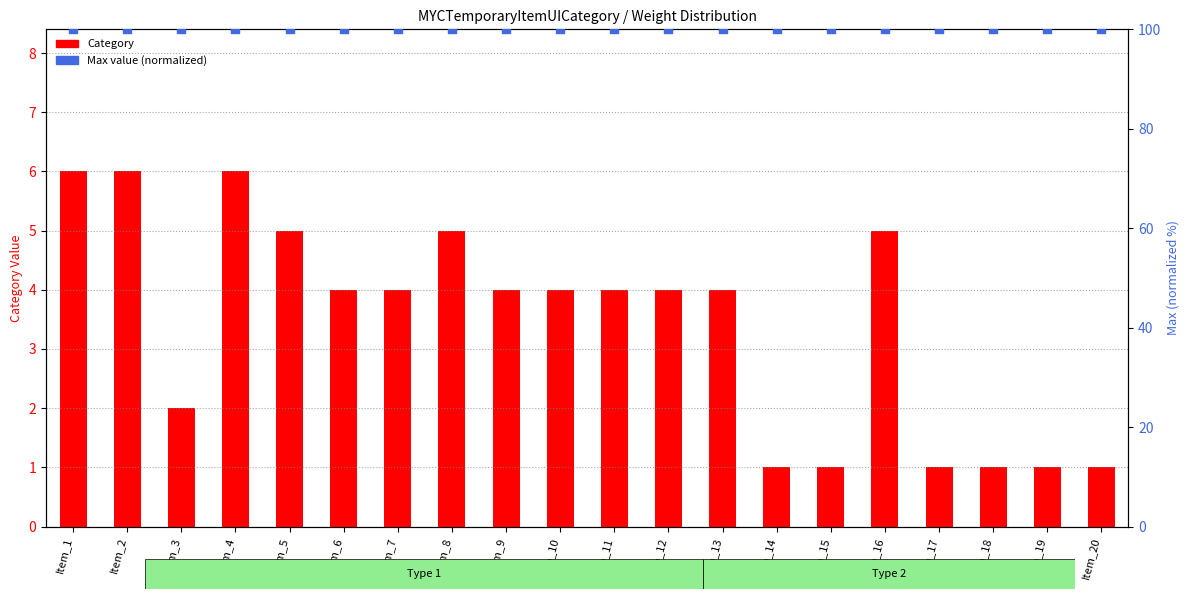

Which series has the largest total across all categories?

Max (normalized)